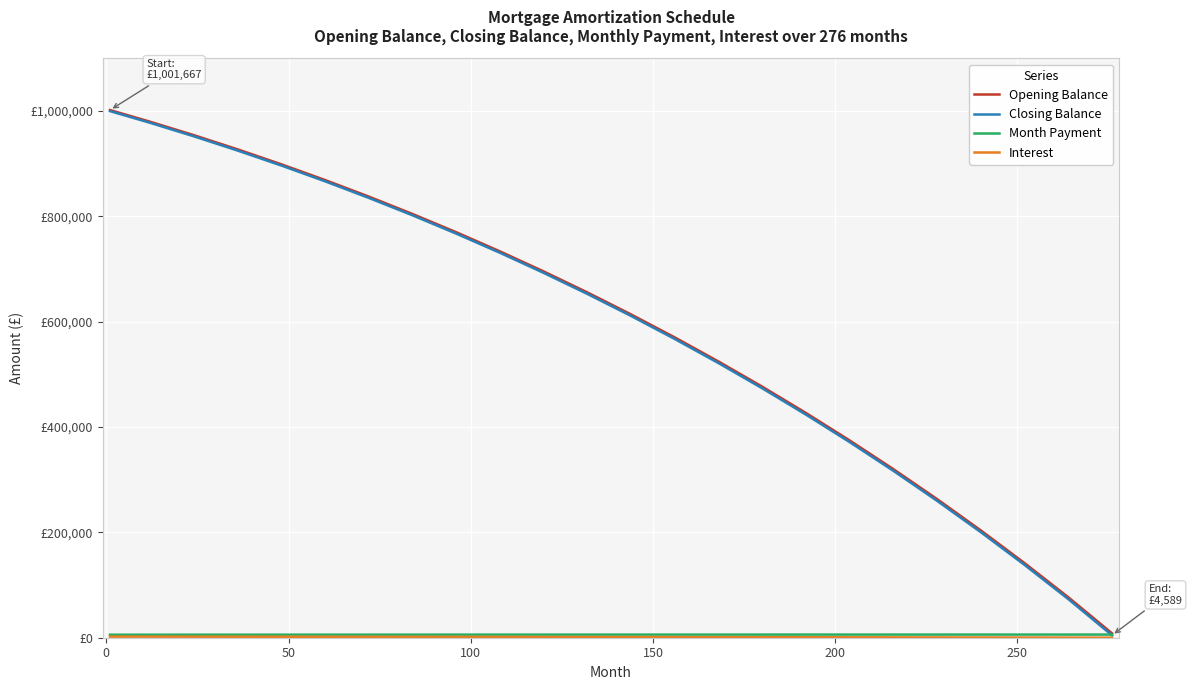

True or false: Opening Balance and Month Payment intersect in this chart.

False